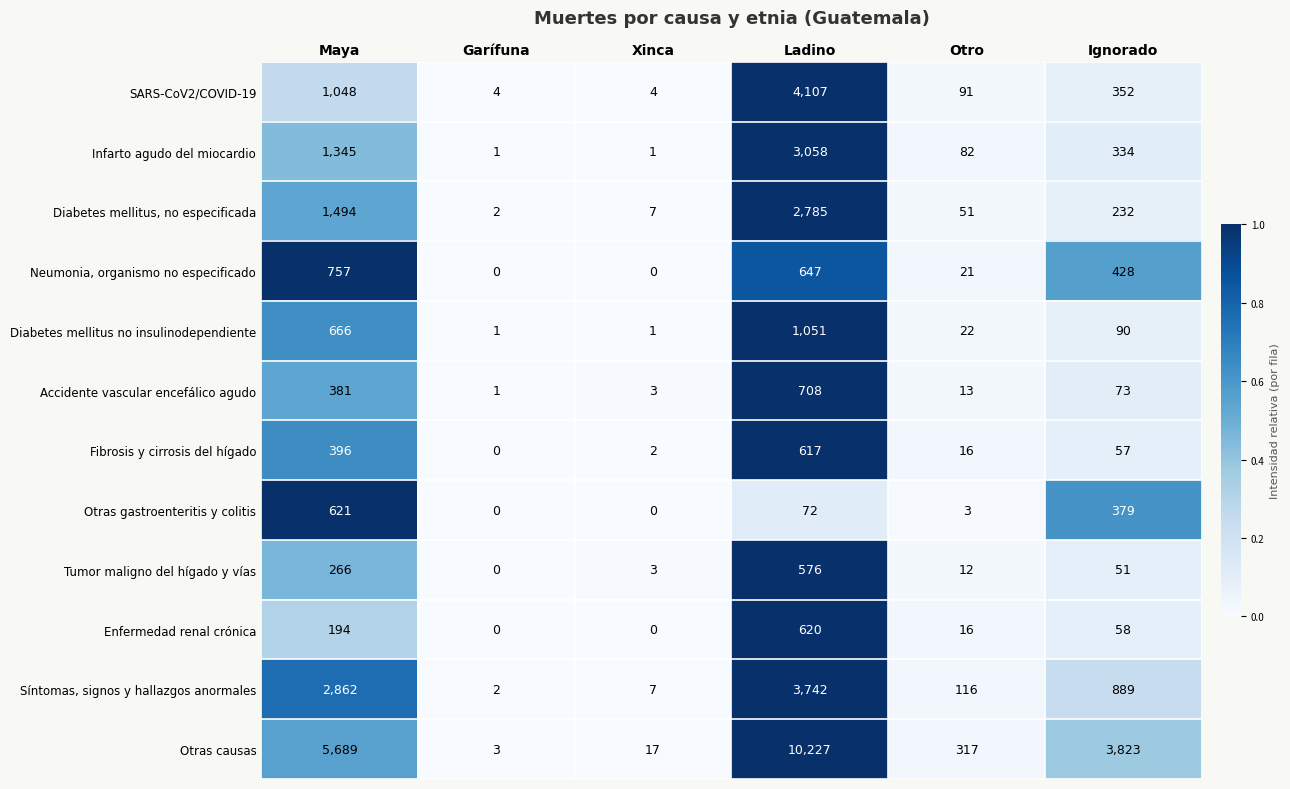

What is the difference between the Accidente vascular encefálico agudo values at Otro and Ladino?

695